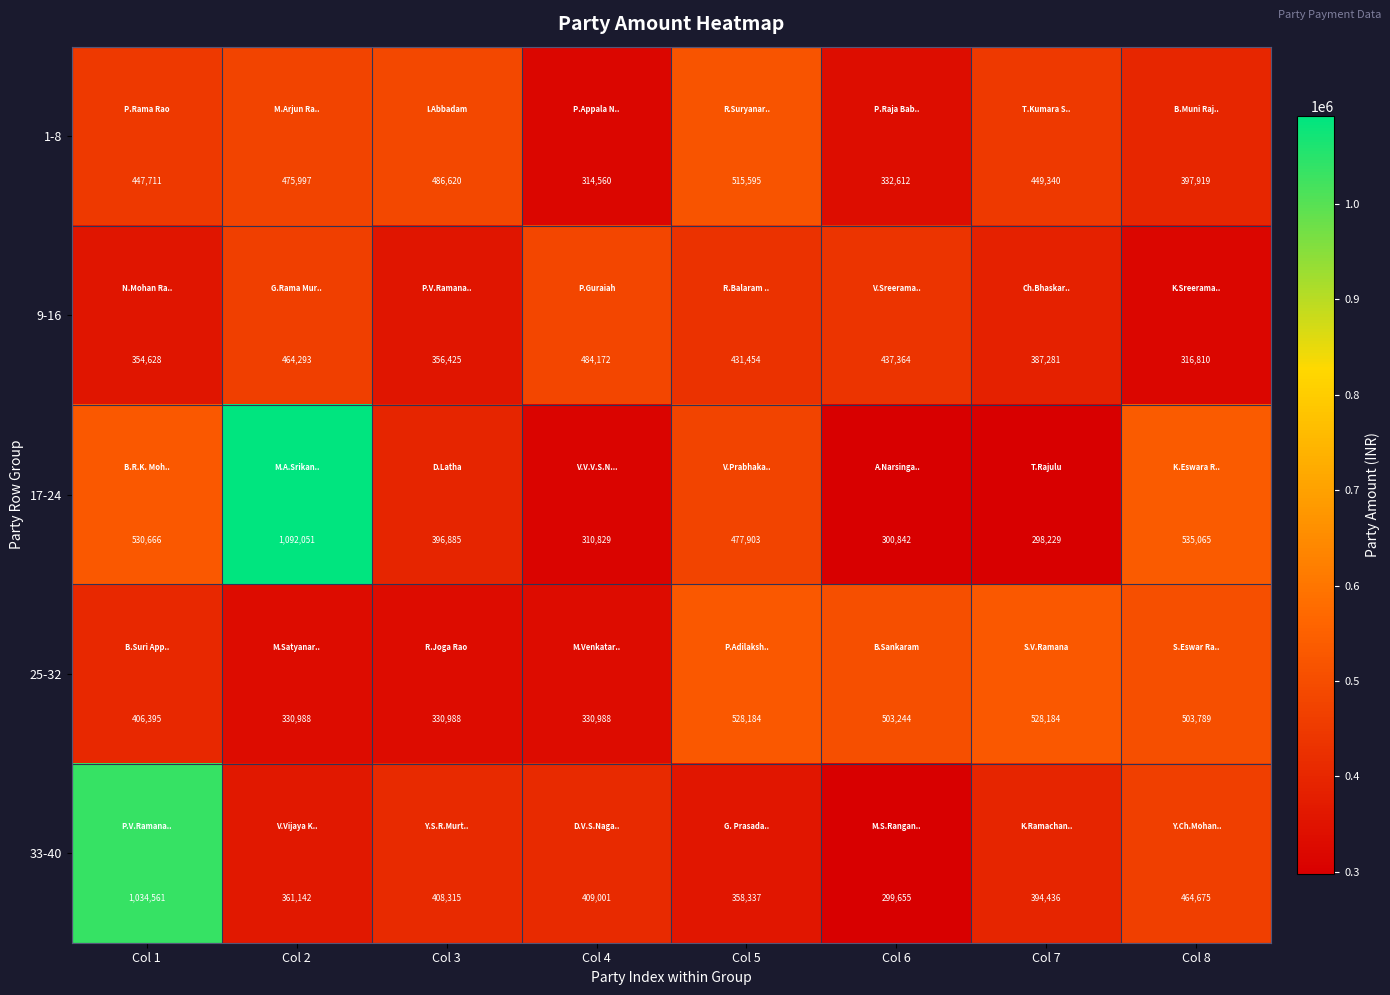

Rank the series by their maximum value, from highest to lowest.

17-24, 33-40, 25-32, 1-8, 9-16